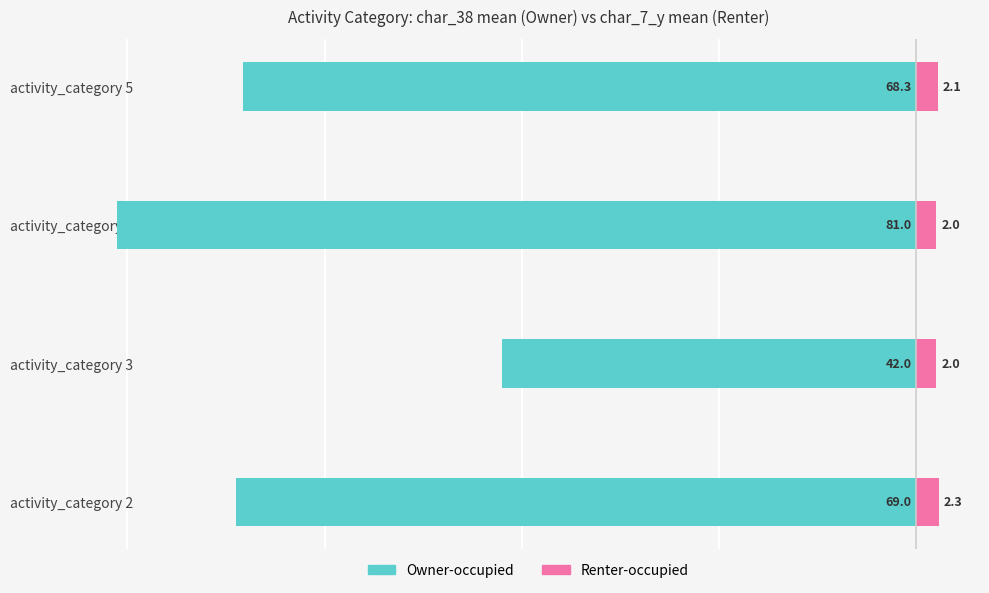

Which series has the widest spread of values?

Owner-occupied